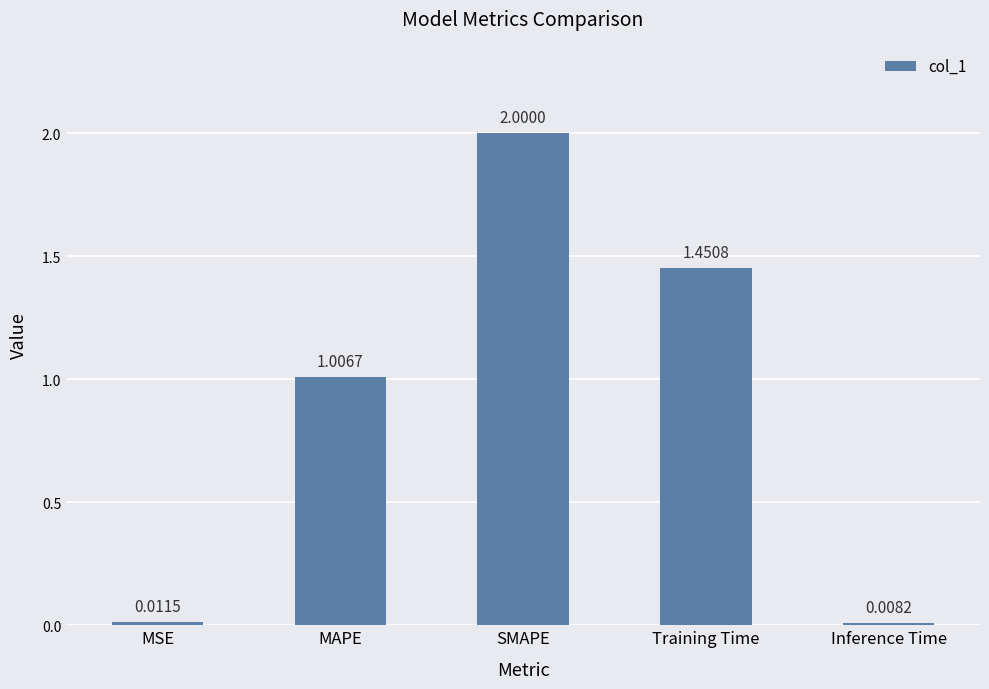

How many categories are shown in the chart?

5